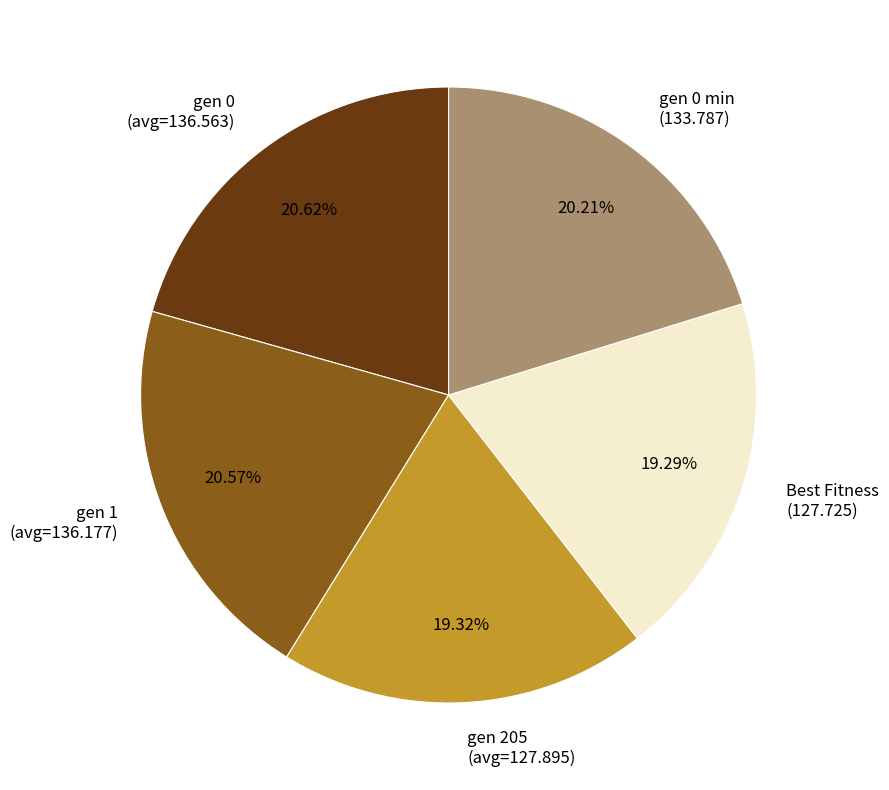

Is the sum of gen 0 min (133.787) and gen 205 (avg=127.895) greater than half?

No